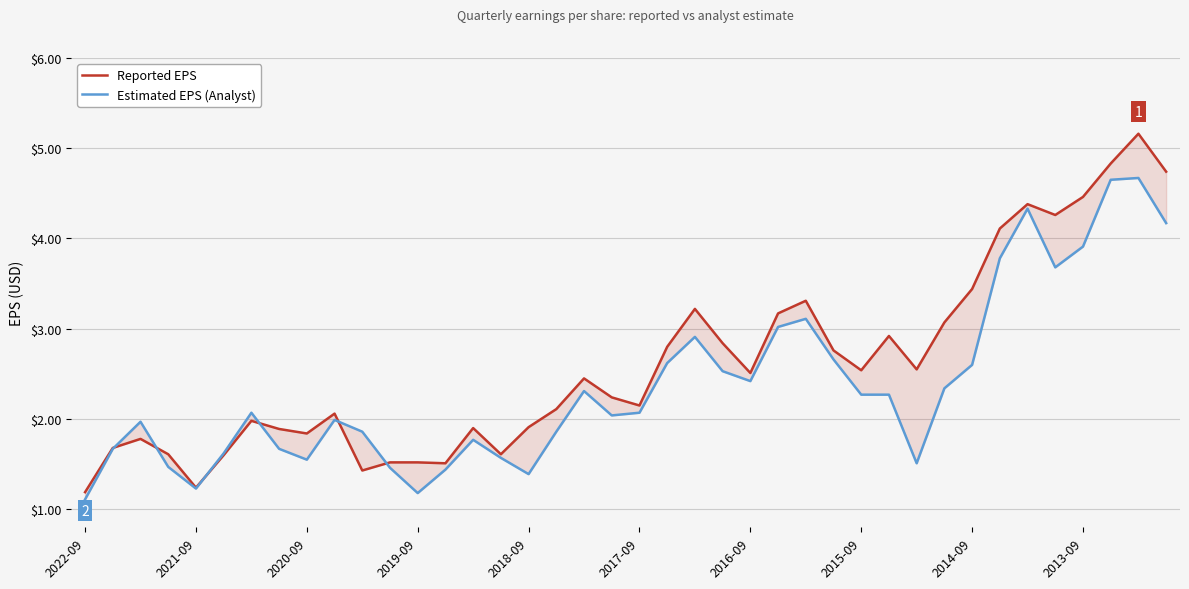

Rank the series by their average value, from lowest to highest.

Estimated EPS (Analyst), Reported EPS